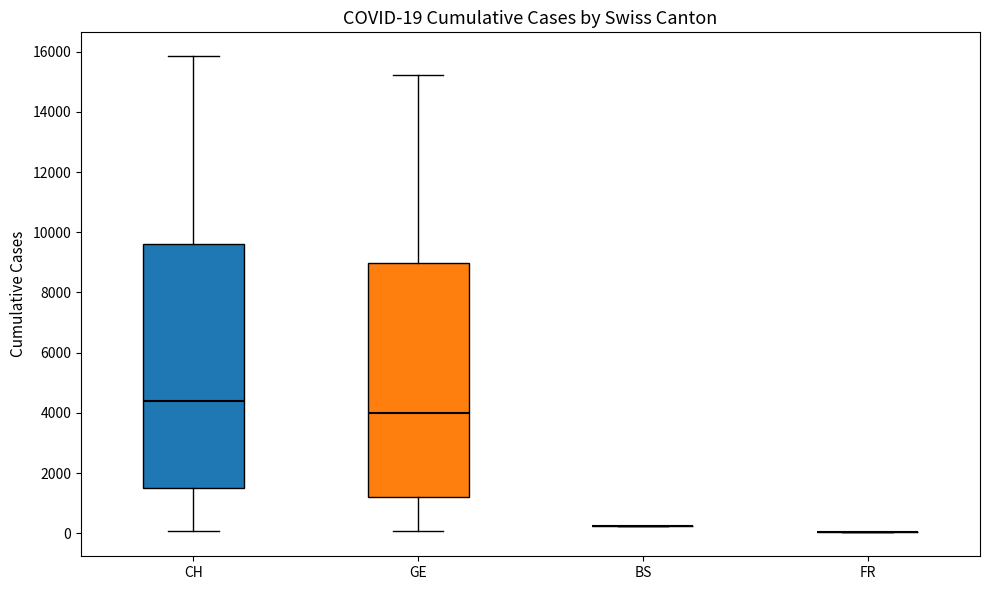

Which box is the tallest, from its lower edge to its upper edge?

CH